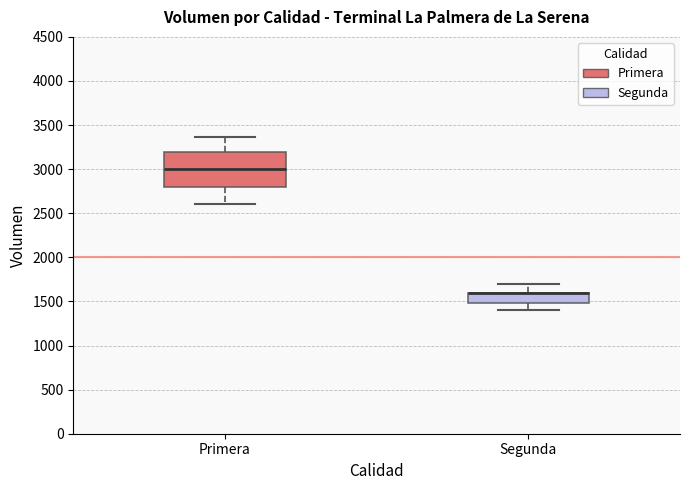

Which box is the tallest, from its lower edge to its upper edge?

Primera